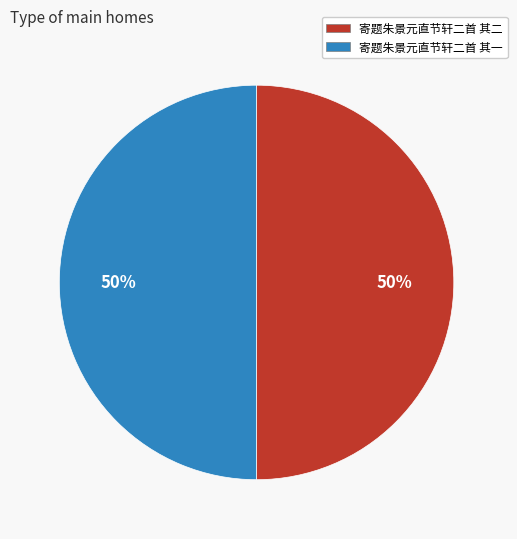

The 寄题朱景元直节轩二首 其一 slice represents 50% of the pie. True or false?

True